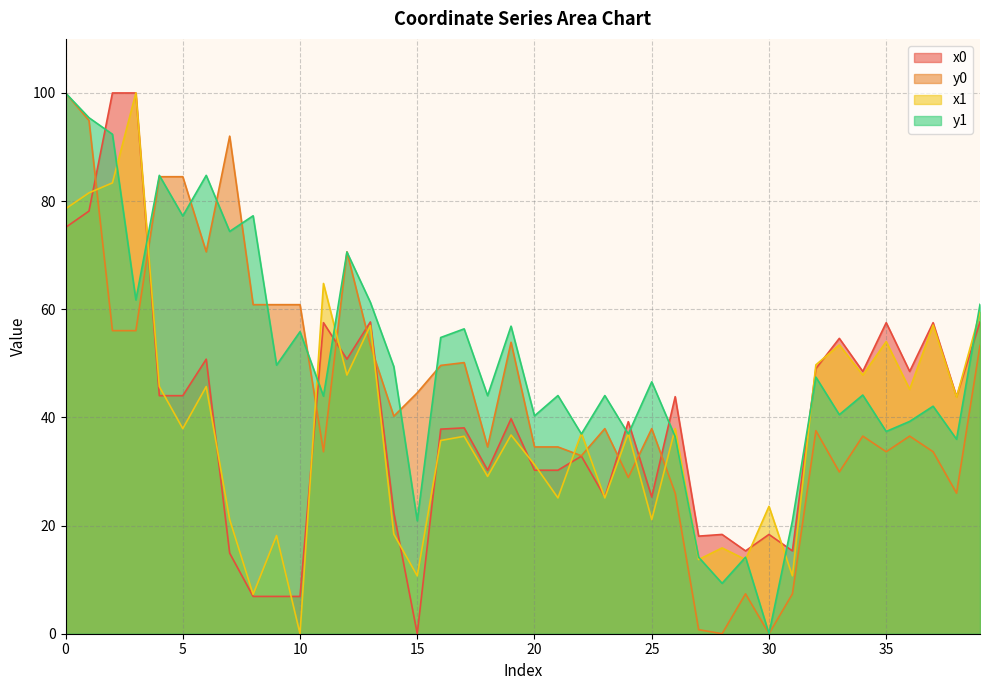

What is the highest value of the y1 series?

100.0